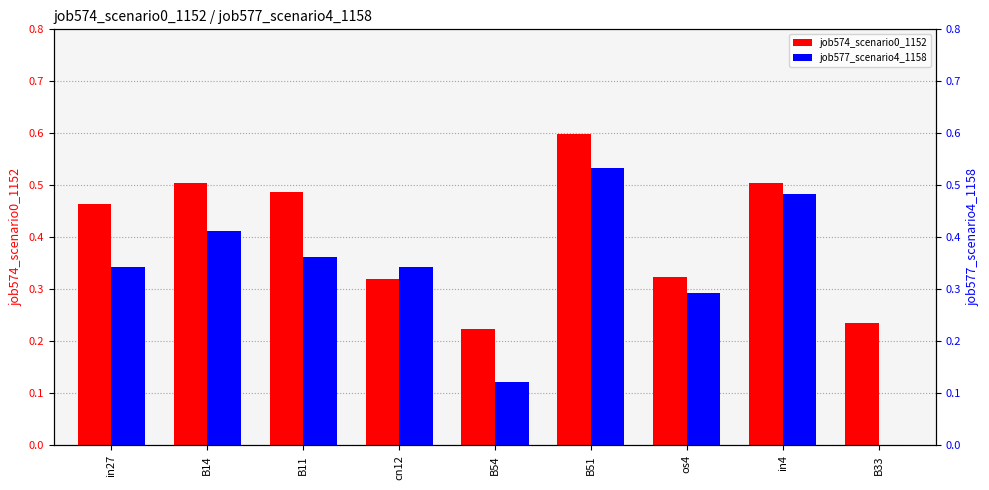

Reading left to right, what are all the values shown in this chart?

job574_scenario0_1152: in27=0.5	B14=0.5	B11=0.5	cn12=0.3	B54=0.2	B51=0.6	os4=0.3	in4=0.5	B33=0.2
job577_scenario4_1158: in27=0.3	B14=0.4	B11=0.4	cn12=0.3	B54=0.1	B51=0.5	os4=0.3	in4=0.5	B33=0.0